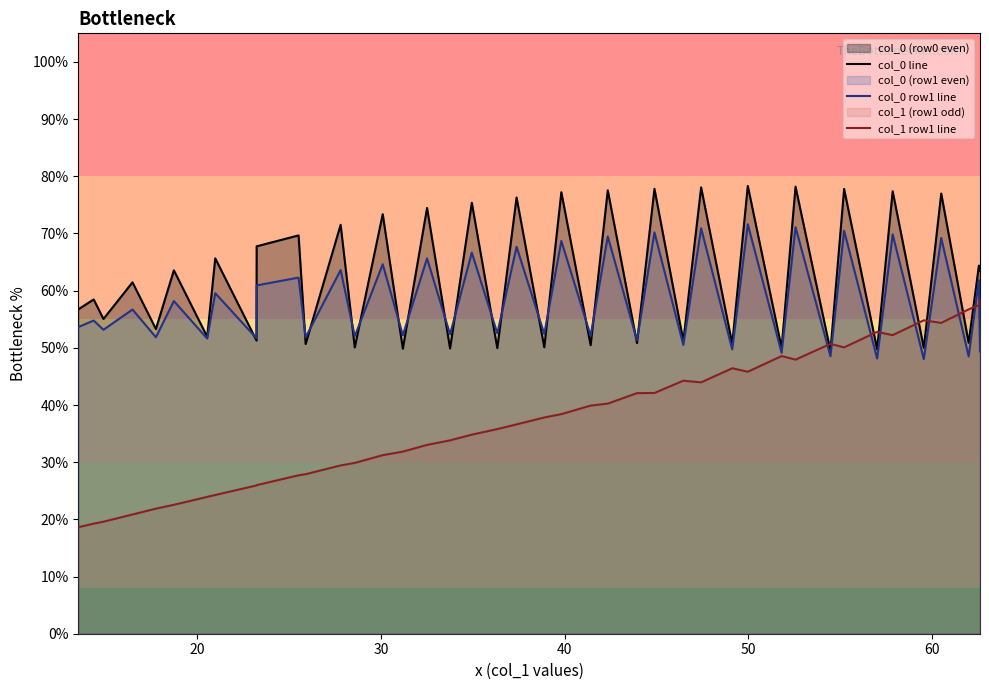

After their last crossing, which series has the higher values: col_1 row1 line or col_0 line?

col_0 line